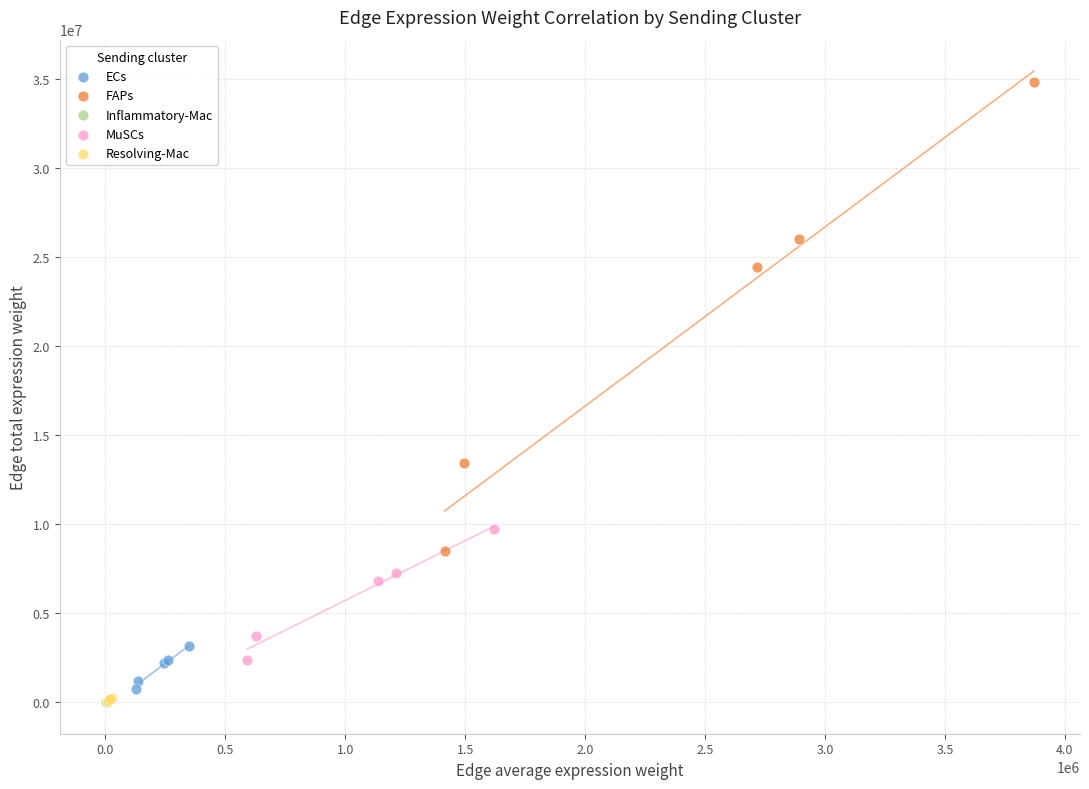

Which series reaches the maximum Y coordinate?

FAPs